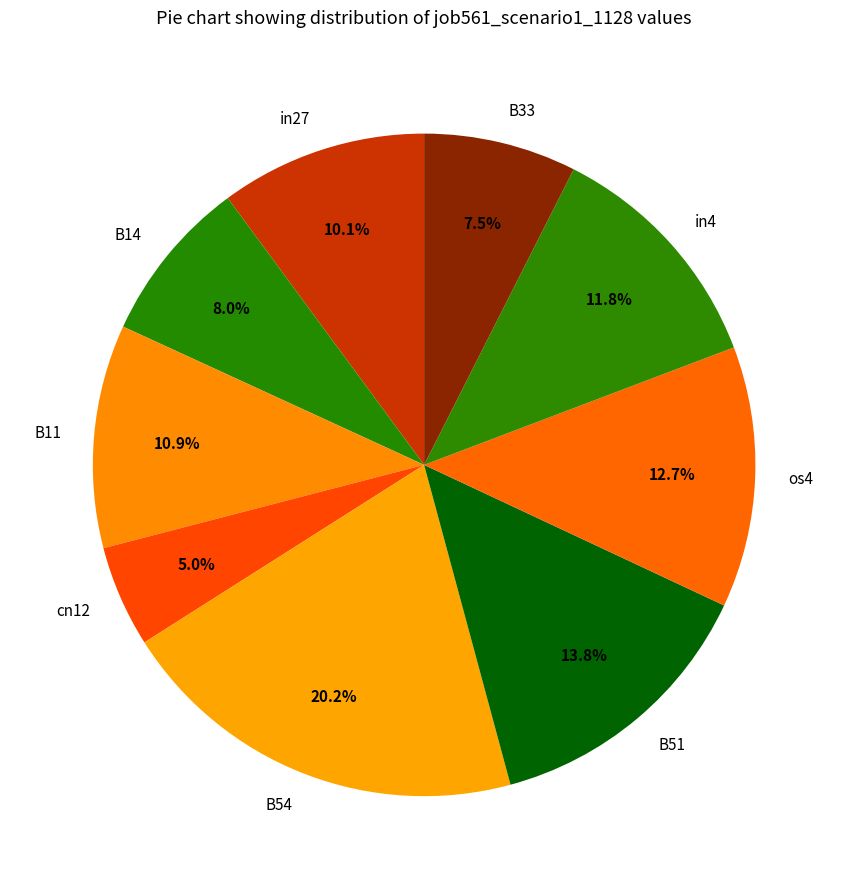

Which slice is the smallest?

cn12